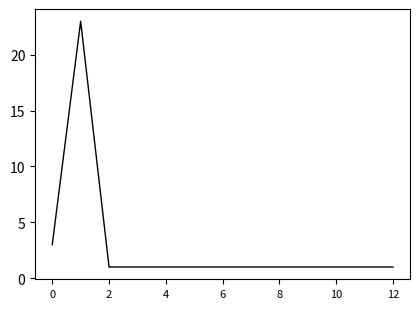

What is the maximum value shown in the chart?

23